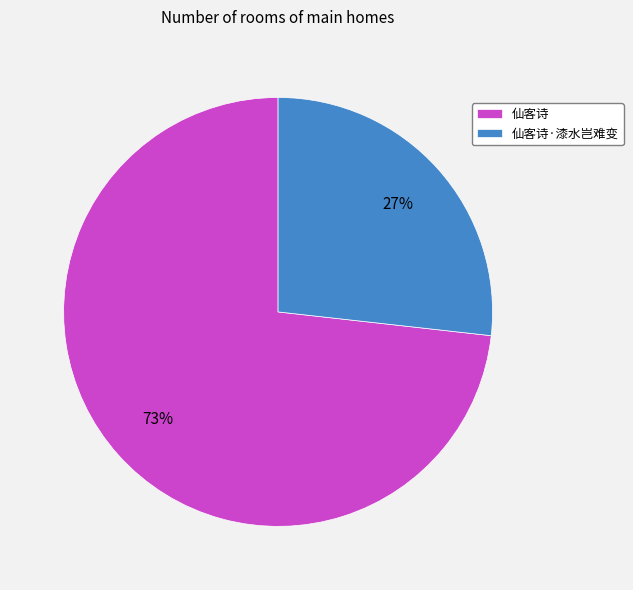

How many slices are in this pie chart?

2